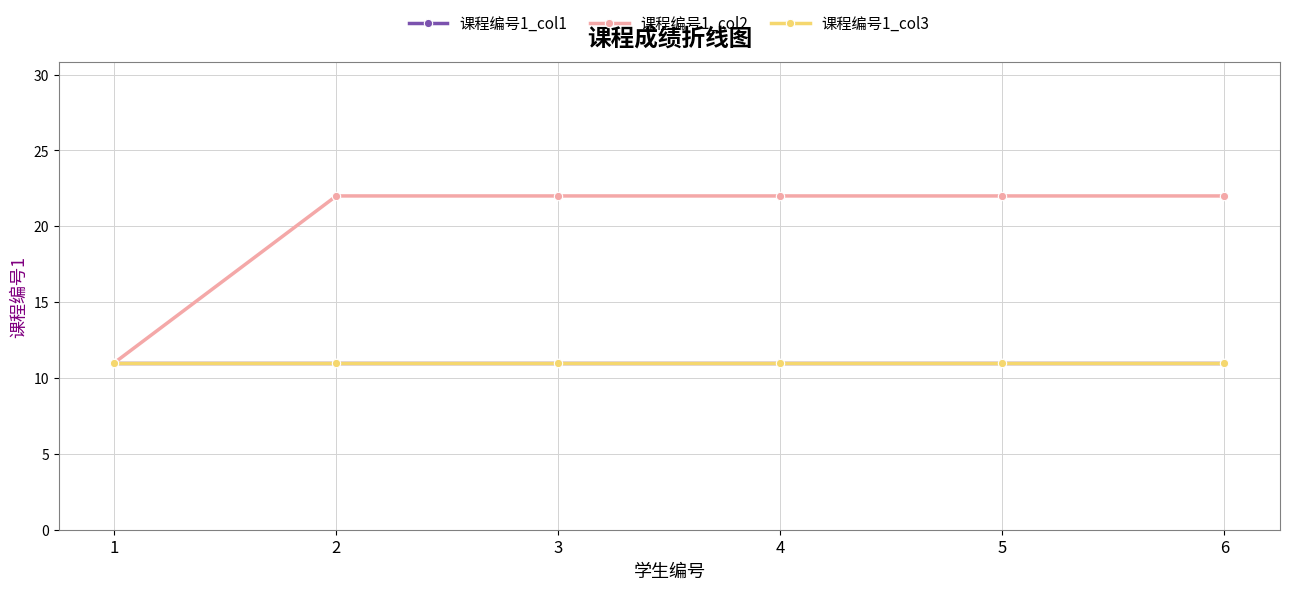

What is the minimum value shown in the chart?

11